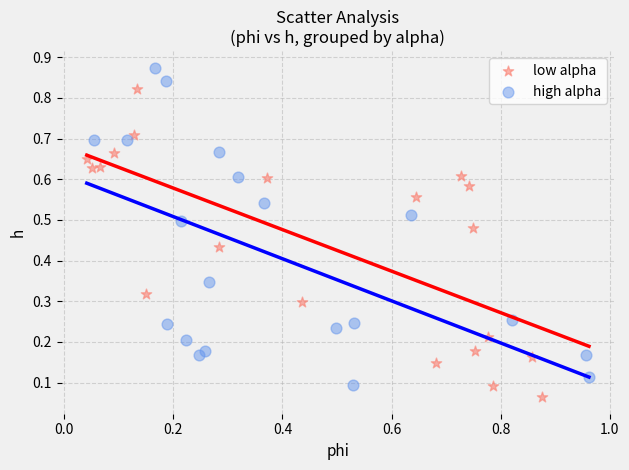

Which series contains the highest Y value?

high alpha